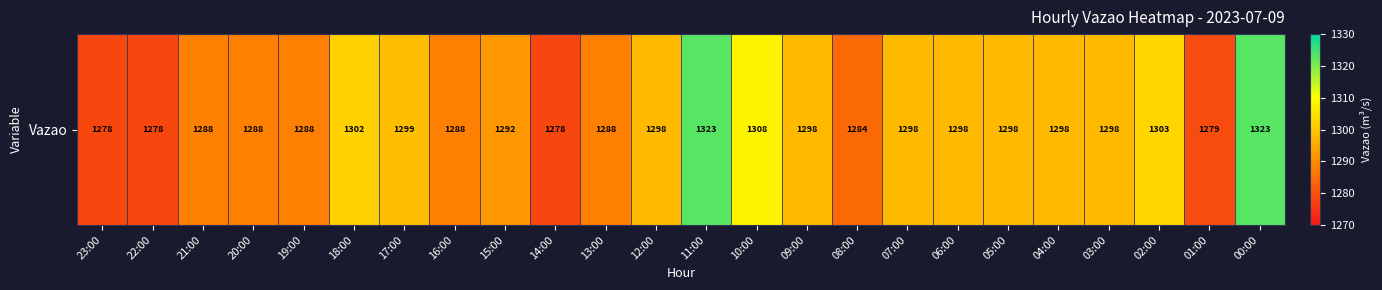

Reading right to left, list all the values displayed in this chart.

00:00=1323	01:00=1279	02:00=1303	03:00=1298	04:00=1298	05:00=1298	06:00=1298	07:00=1298	08:00=1284	09:00=1298	10:00=1308	11:00=1323	12:00=1298	13:00=1288	14:00=1278	15:00=1292	16:00=1288	17:00=1299	18:00=1302	19:00=1288	20:00=1288	21:00=1288	22:00=1278	23:00=1278